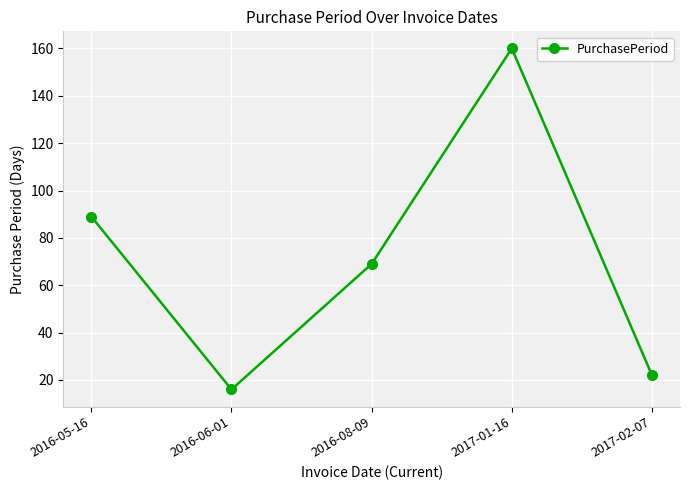

Reading left to right, what are all the values shown in this chart?

2016-05-16=89	2016-06-01=16	2016-08-09=69	2017-01-16=160	2017-02-07=22